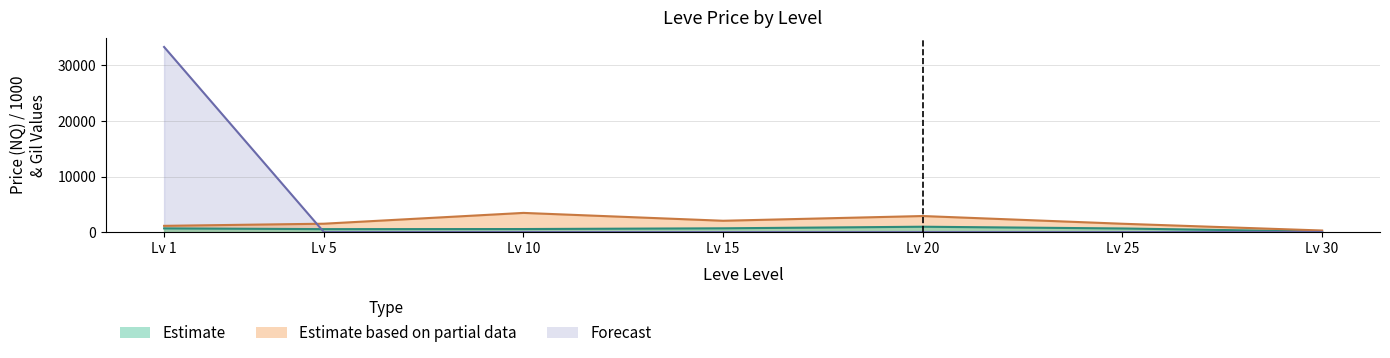

What is the sum of the Estimate based on partial data values at Lv 15 and Lv 1?

3160.5